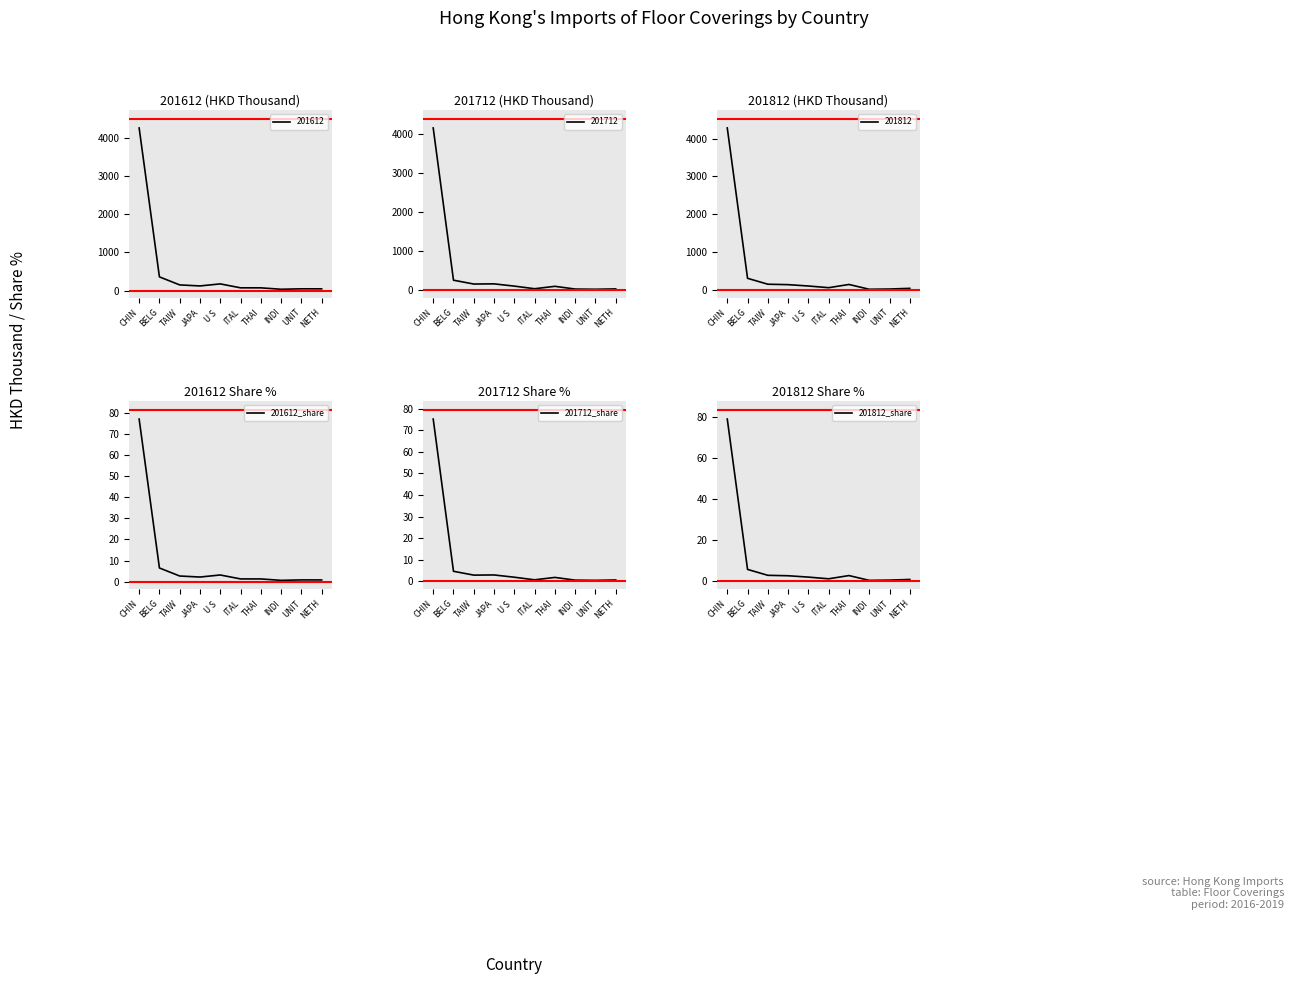

Between NETH and BELG, which is larger?

BELG